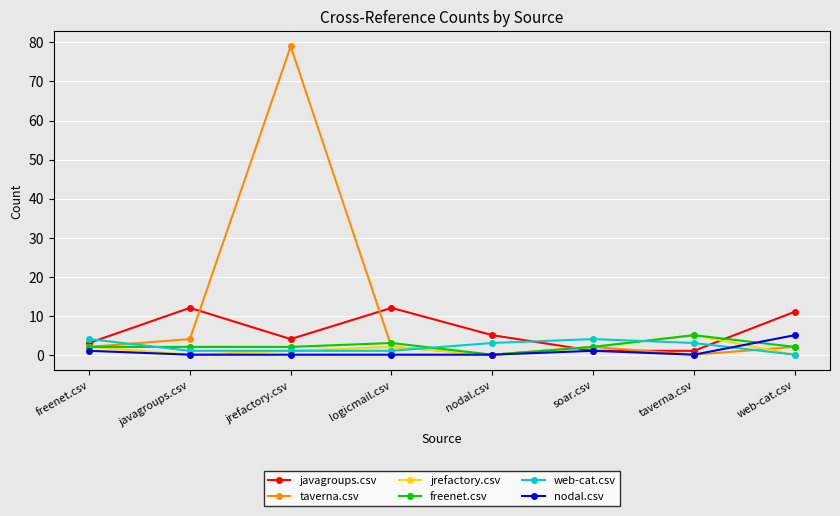

Where do web-cat.csv and taverna.csv first cross each other?

freenet.csv and javagroups.csv